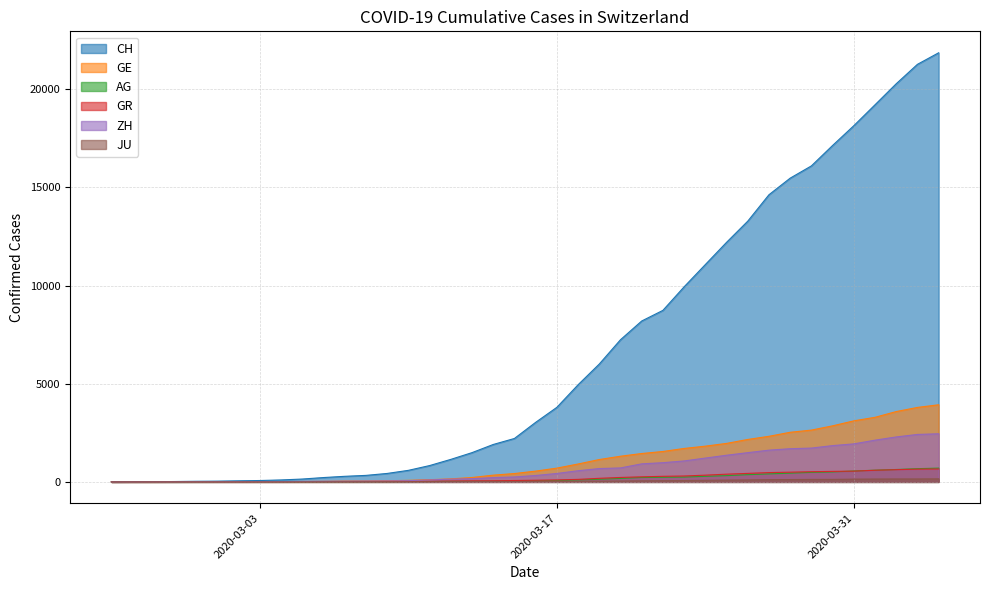

True or false: CH has more than 0 interior local peaks.

False